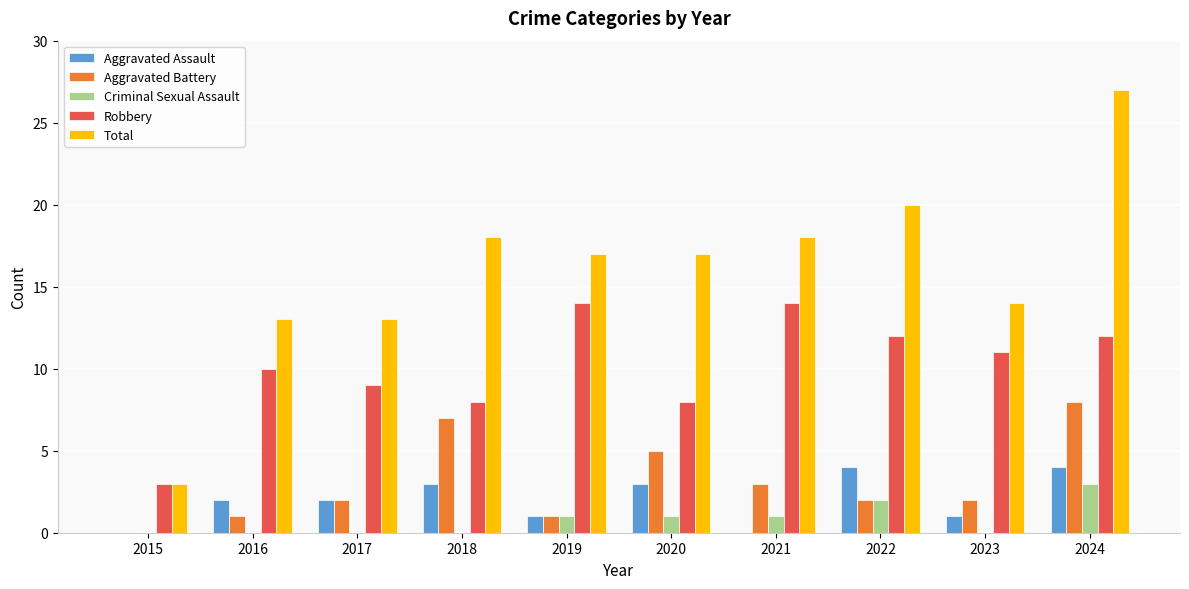

Count the number of categories in the chart.

10